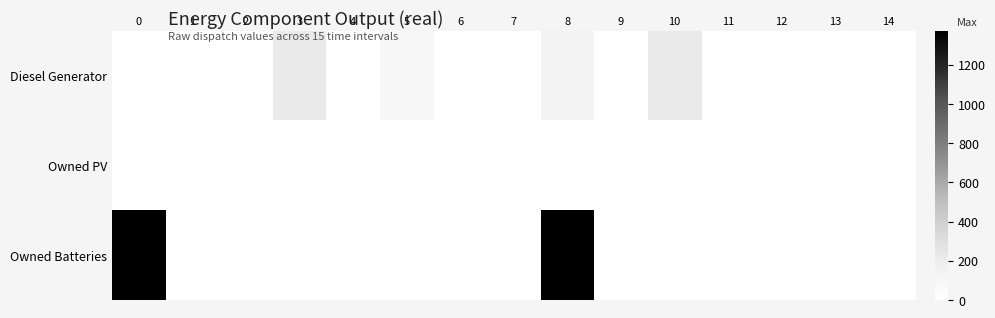

Reading right to left, extract all data points from this chart.

Diesel Generator: 14=0	13=1	12=0	11=0	10=216	9=0	8=134	7=0	6=0	5=83	4=0	3=217	2=0	1=0	0=0
Owned PV: 14=0	13=0	12=0	11=0	10=0	9=0	8=0	7=0	6=0	5=0	4=0	3=0	2=0	1=0	0=0
Owned Batteries: 14=0	13=0	12=0	11=0	10=0	9=0	8=1374	7=0	6=0	5=0	4=0	3=0	2=0	1=0	0=1374